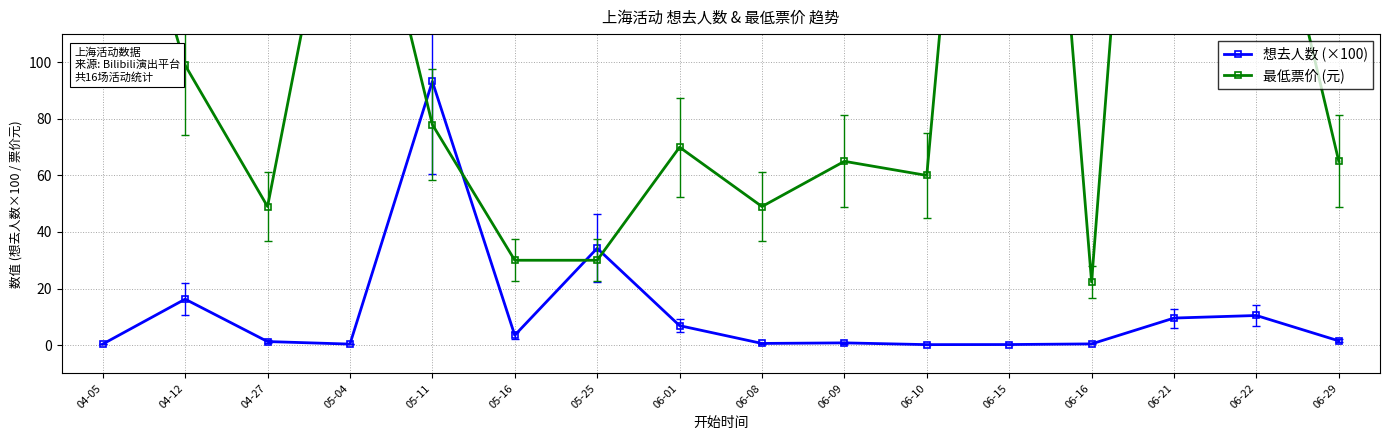

True or false: 想去人数 (×100) has a value of 1.5 at 06-29.

True